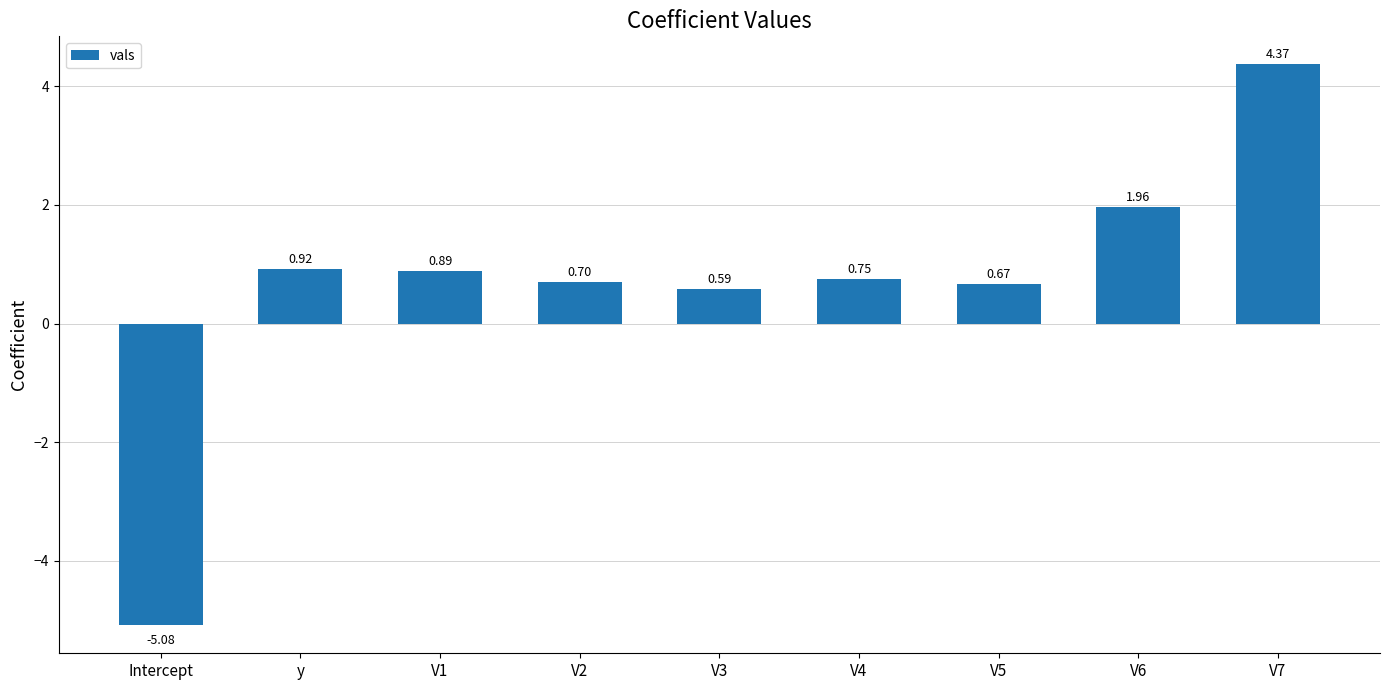

Which category has the lowest value across all series?

Intercept